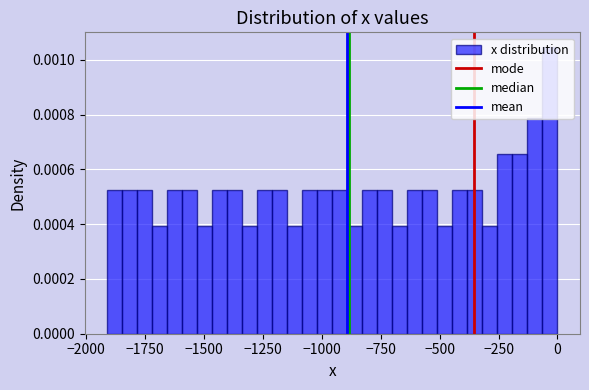

Around what value on the x-axis is the tallest bar? Give the approximate position of its centre, as read against the axis.

-50